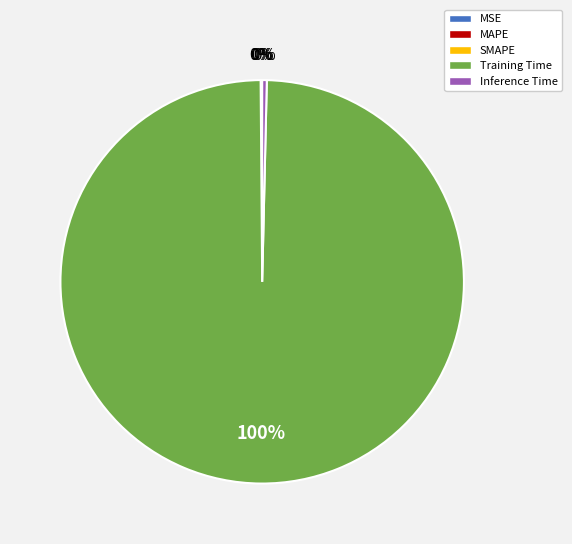

Is it true that Training Time is 100% of the pie?

True